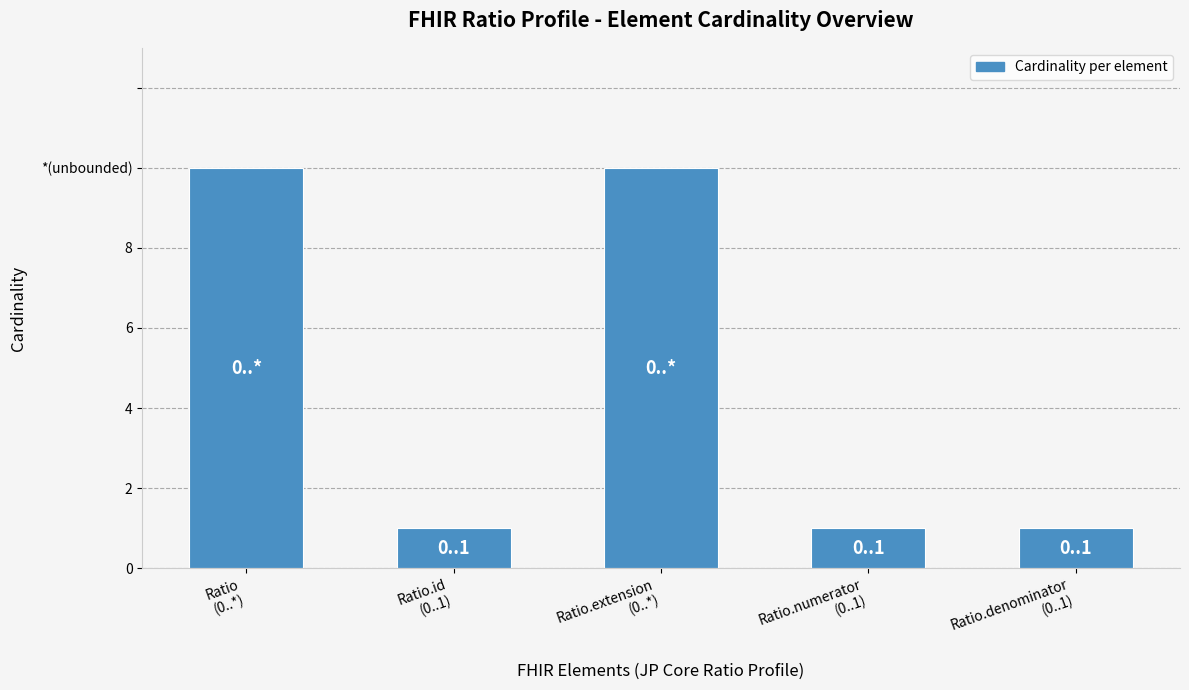

Are the bars horizontal?

No